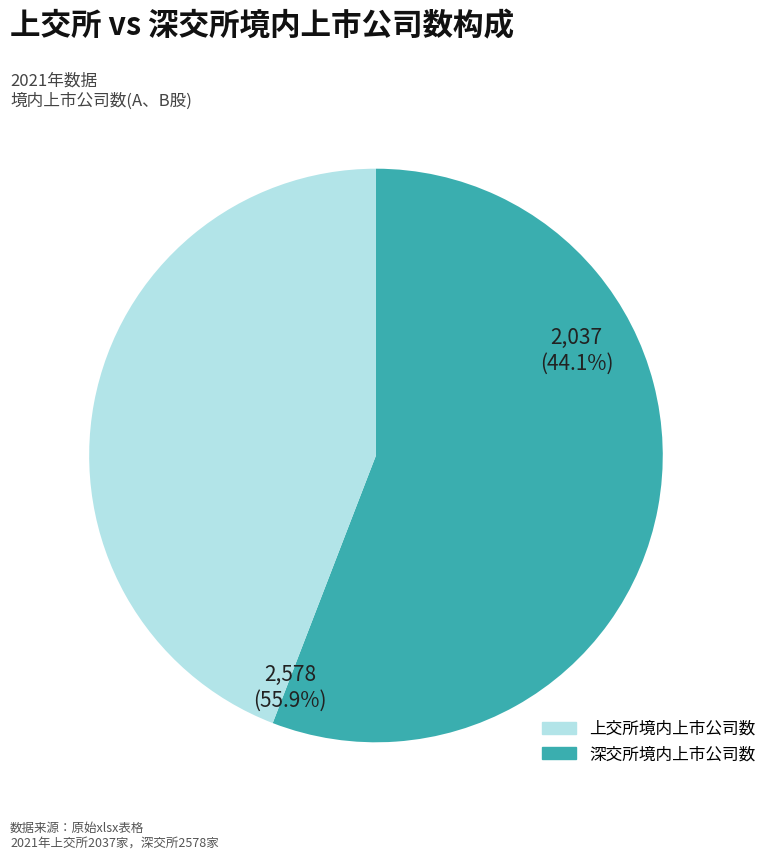

Is there any slice that represents more than half of the pie?

Yes